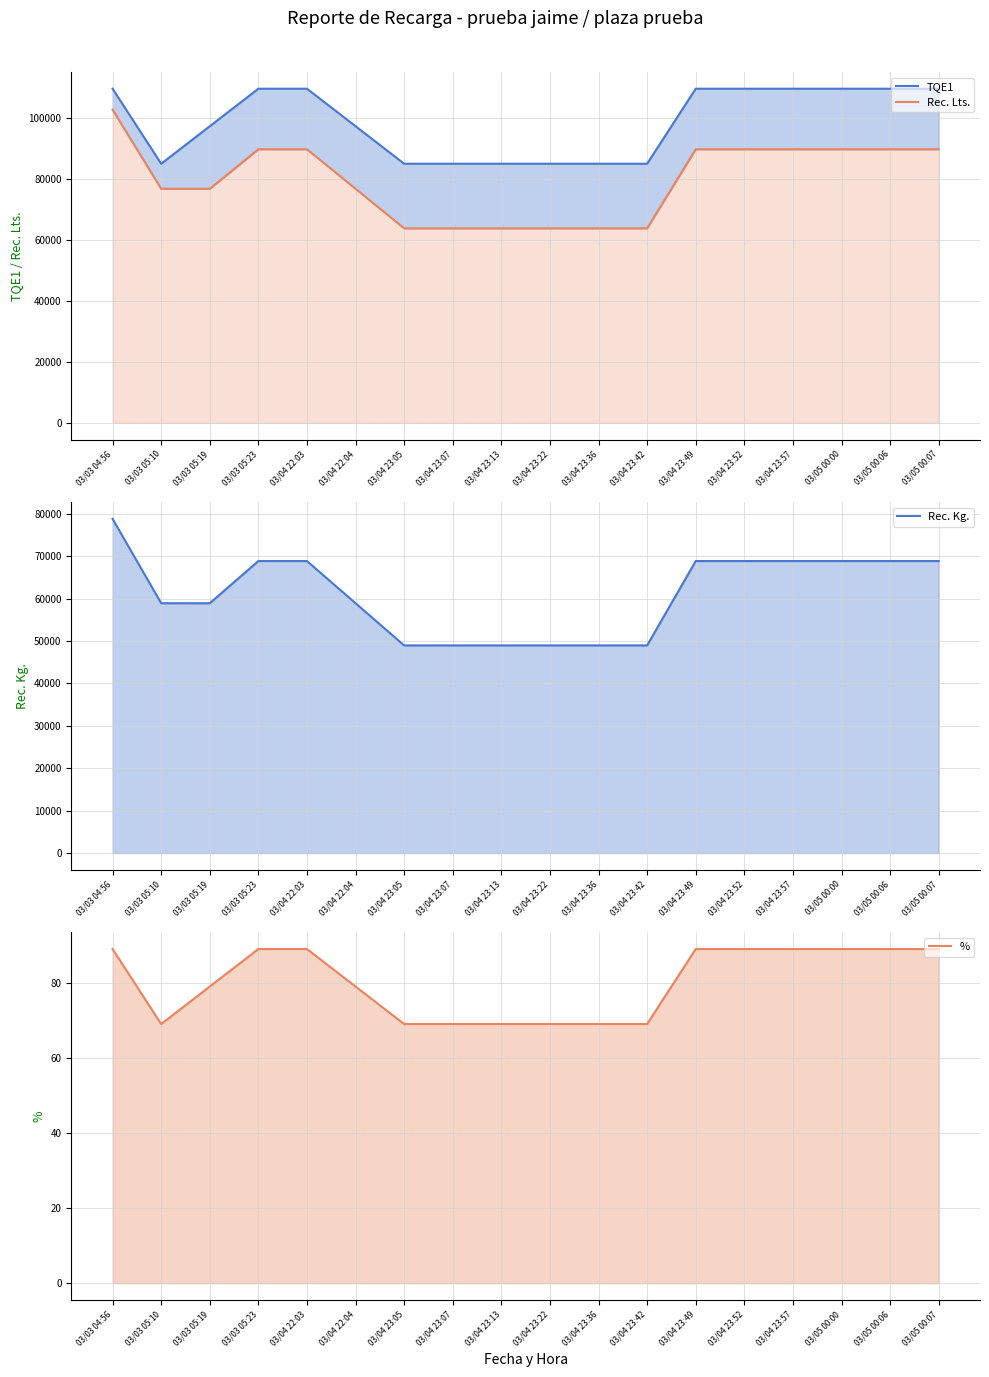

How many distinct data groups are displayed?

4